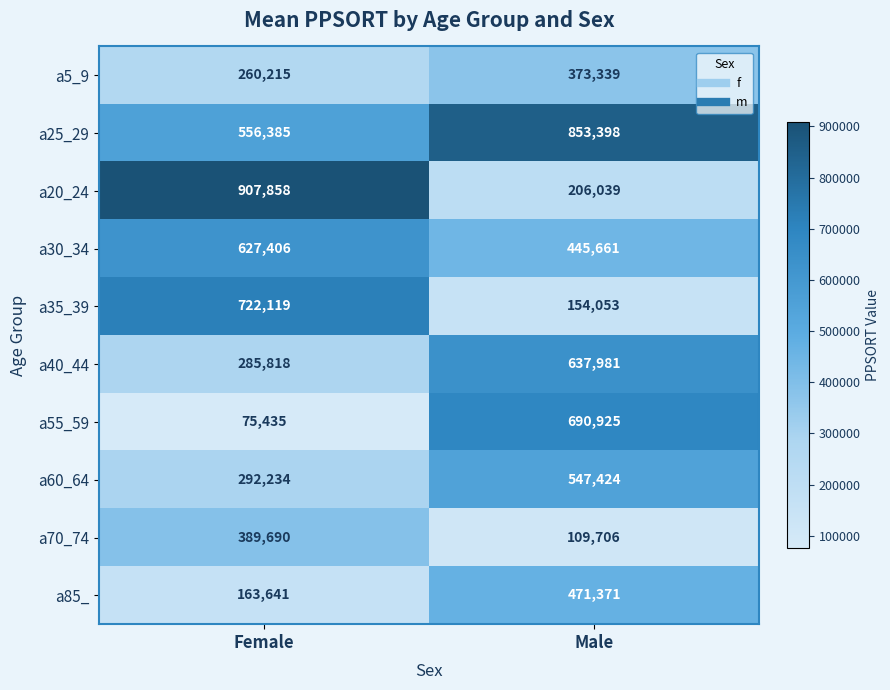

What is the sum of all a55_59 values?

766360